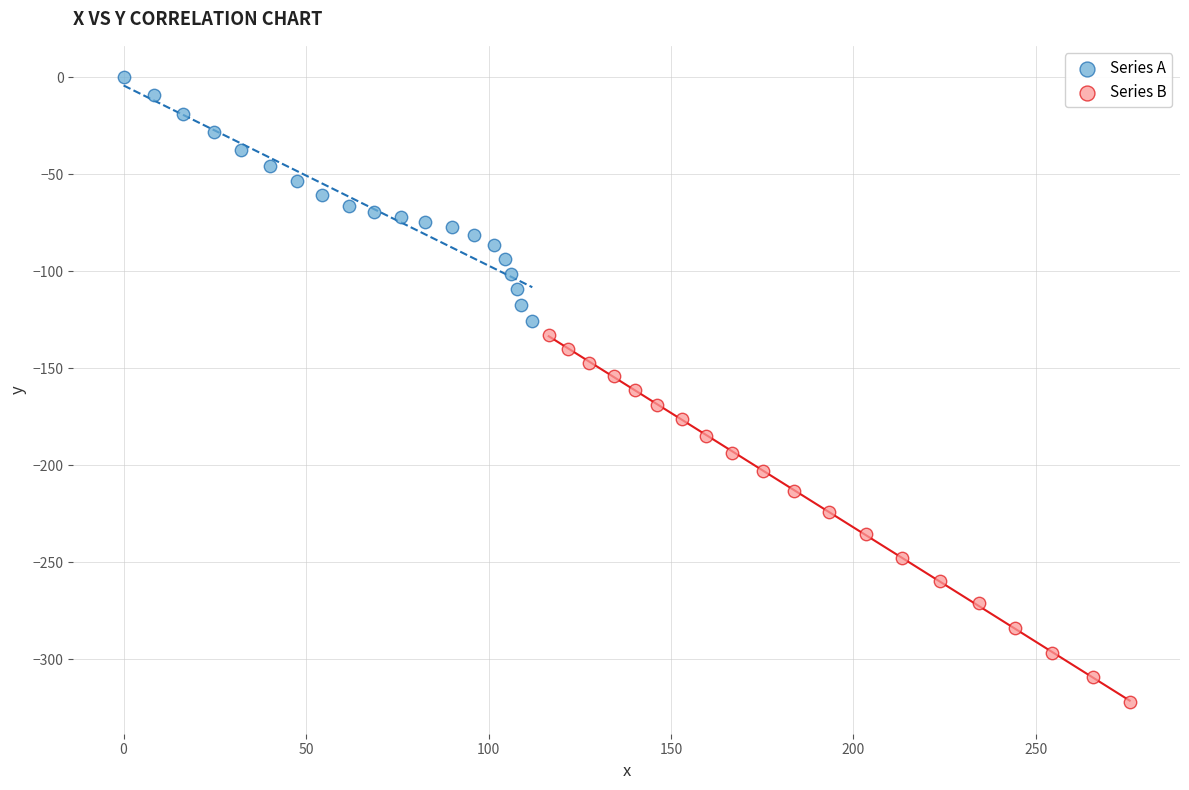

Which series contains the highest Y value?

Series A